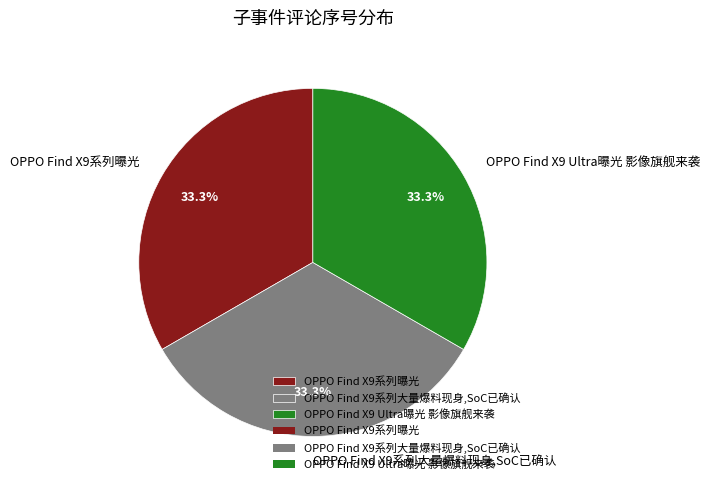

Count the number of slices in the pie.

3